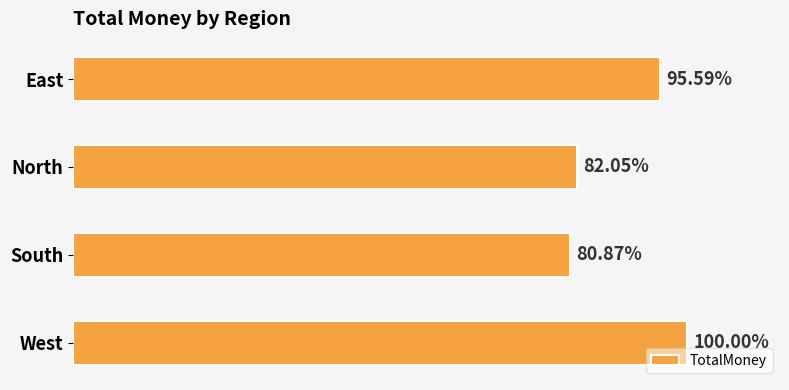

Does the chart contain any negative values?

No